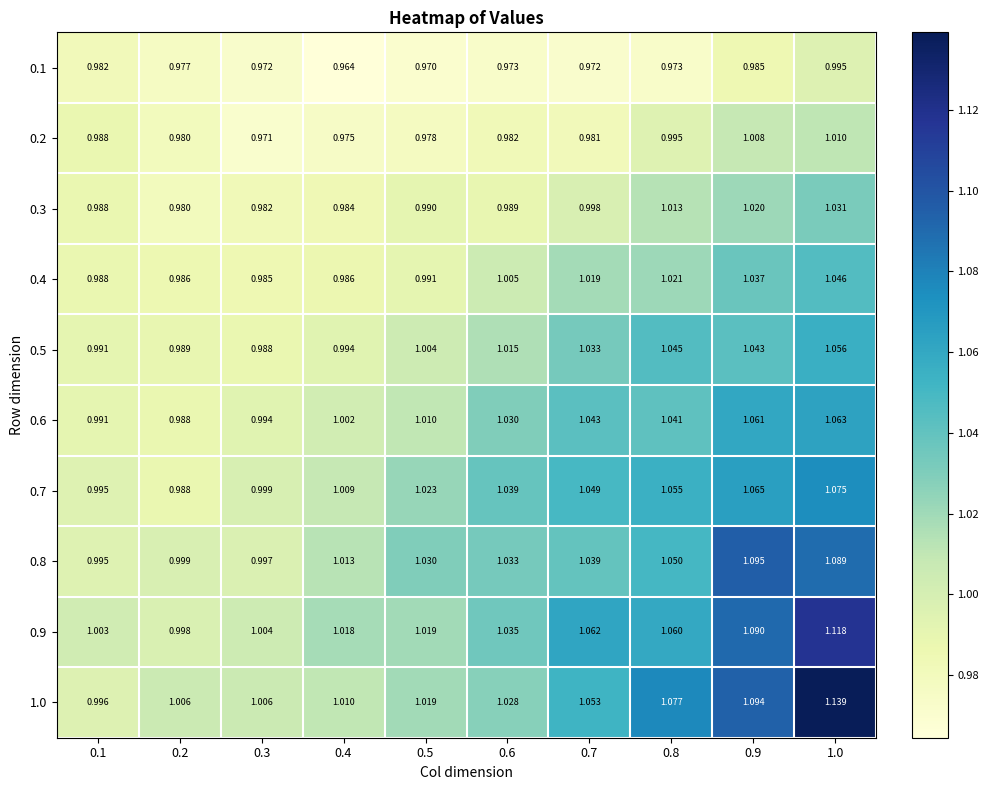

Reading left to right, what are all the values shown in this chart?

0.1: 0.1=1.0	0.2=1.0	0.3=1.0	0.4=1.0	0.5=1.0	0.6=1.0	0.7=1.0	0.8=1.0	0.9=1.0	1.0=1.0
0.2: 0.1=1.0	0.2=1.0	0.3=1.0	0.4=1.0	0.5=1.0	0.6=1.0	0.7=1.0	0.8=1.0	0.9=1.0	1.0=1.0
0.3: 0.1=1.0	0.2=1.0	0.3=1.0	0.4=1.0	0.5=1.0	0.6=1.0	0.7=1.0	0.8=1.0	0.9=1.0	1.0=1.0
0.4: 0.1=1.0	0.2=1.0	0.3=1.0	0.4=1.0	0.5=1.0	0.6=1.0	0.7=1.0	0.8=1.0	0.9=1.0	1.0=1.0
0.5: 0.1=1.0	0.2=1.0	0.3=1.0	0.4=1.0	0.5=1.0	0.6=1.0	0.7=1.0	0.8=1.0	0.9=1.0	1.0=1.1
0.6: 0.1=1.0	0.2=1.0	0.3=1.0	0.4=1.0	0.5=1.0	0.6=1.0	0.7=1.0	0.8=1.0	0.9=1.1	1.0=1.1
0.7: 0.1=1.0	0.2=1.0	0.3=1.0	0.4=1.0	0.5=1.0	0.6=1.0	0.7=1.0	0.8=1.1	0.9=1.1	1.0=1.1
0.8: 0.1=1.0	0.2=1.0	0.3=1.0	0.4=1.0	0.5=1.0	0.6=1.0	0.7=1.0	0.8=1.1	0.9=1.1	1.0=1.1
0.9: 0.1=1.0	0.2=1.0	0.3=1.0	0.4=1.0	0.5=1.0	0.6=1.0	0.7=1.1	0.8=1.1	0.9=1.1	1.0=1.1
1.0: 0.1=1.0	0.2=1.0	0.3=1.0	0.4=1.0	0.5=1.0	0.6=1.0	0.7=1.1	0.8=1.1	0.9=1.1	1.0=1.1